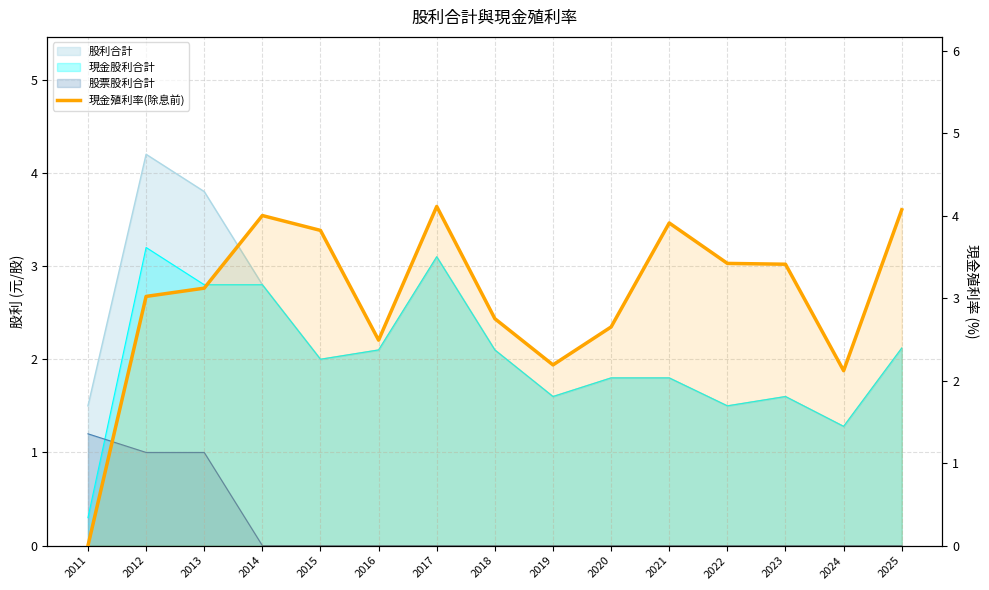

Does the chart have visible grid lines?

Yes